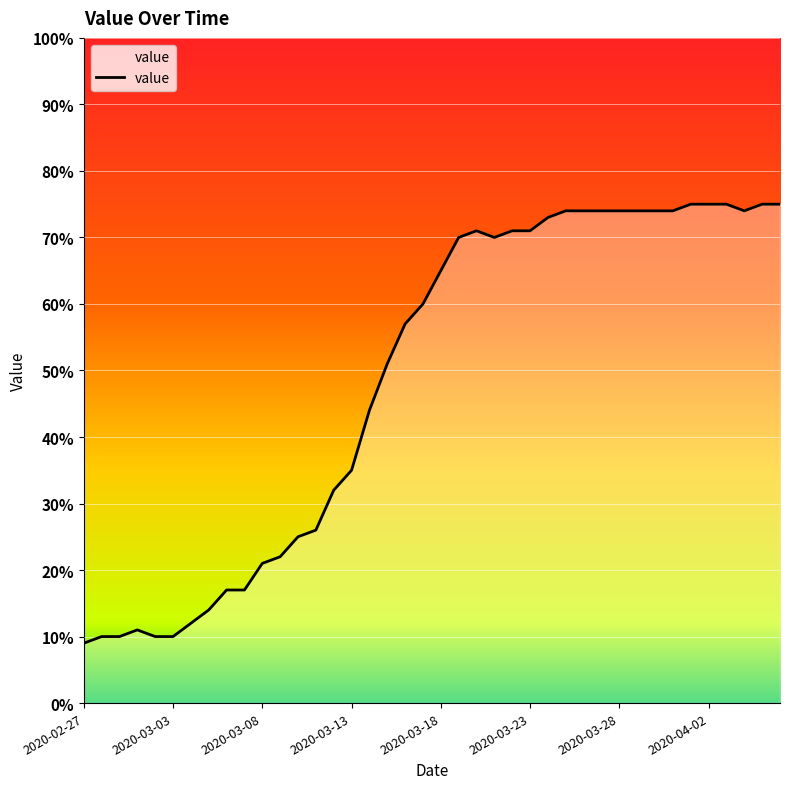

What is the change in value from 2020-02-27 to 2020-03-20?

+62.0